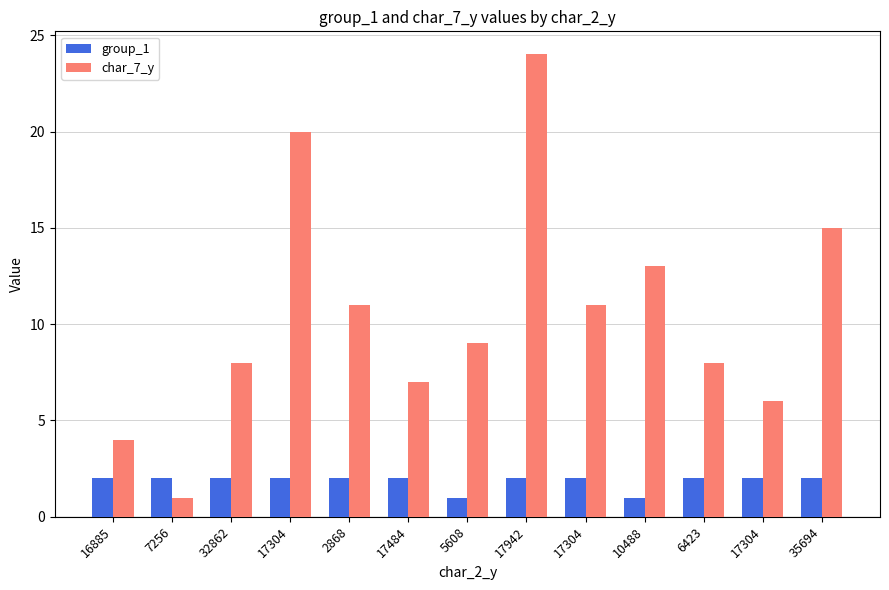

The value of char_7_y at 2868 is 11. True or false?

True